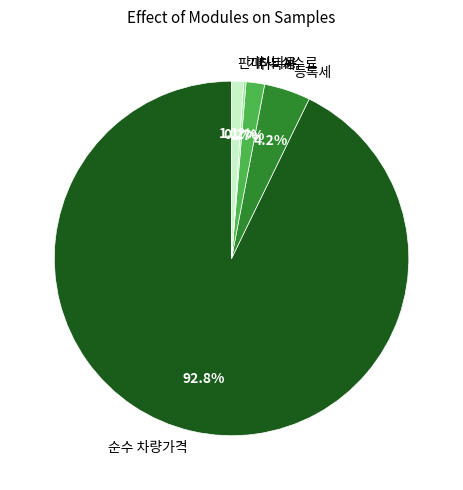

Is it true that 취득세 is 8% of the pie?

False